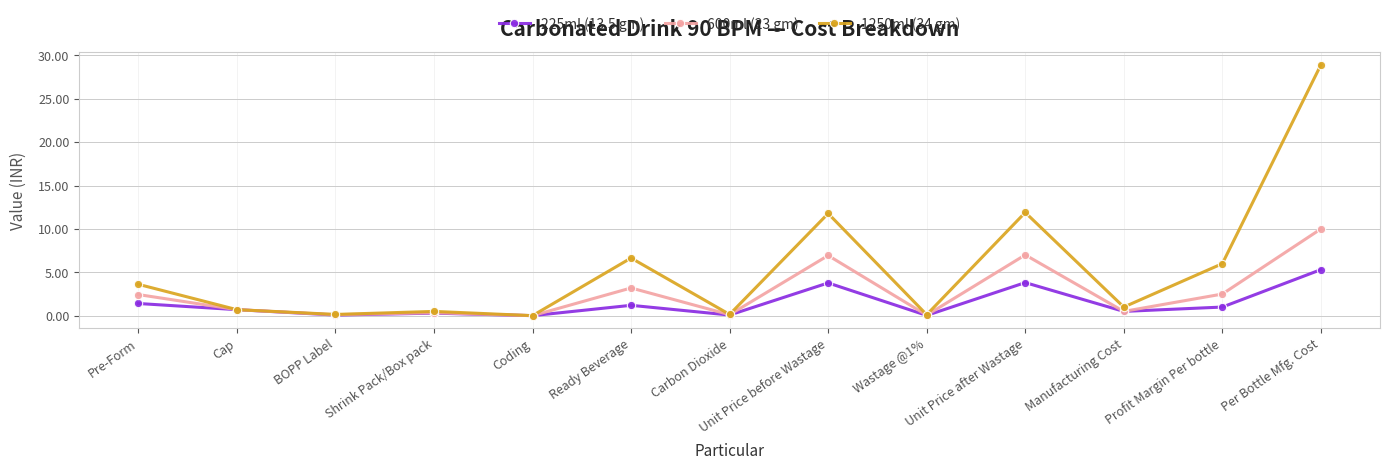

At which label does 1250ml (34 gm) reach its peak?

Per Bottle Mfg. Cost